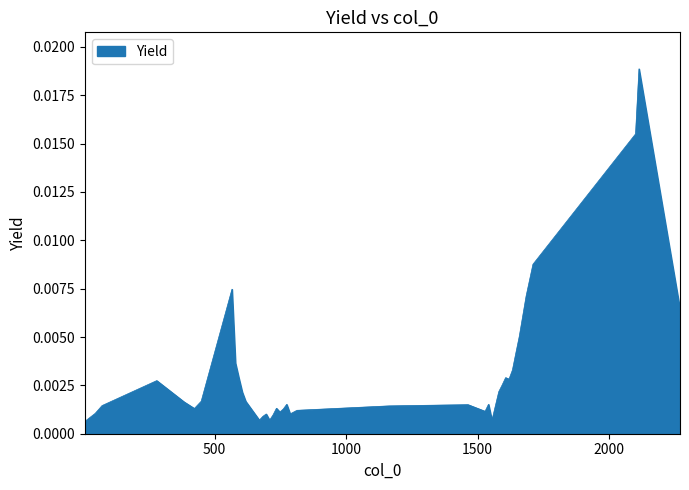

Where is the first local maximum?

280